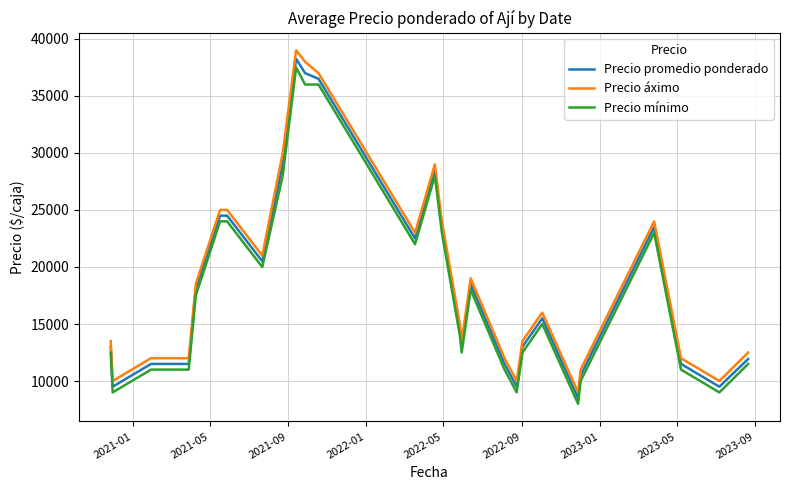

What is the minimum value for Precio promedio ponderado?

8500